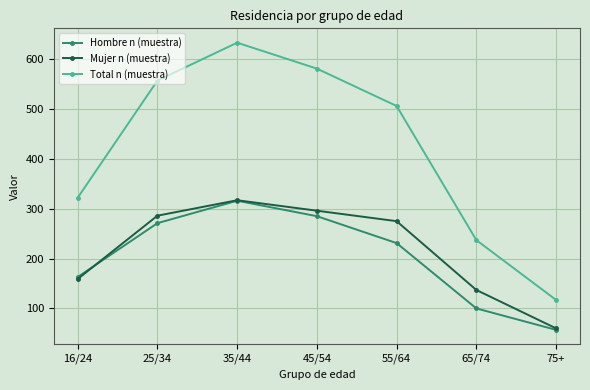

At which category does the chart reach its peak across all series?

35/44